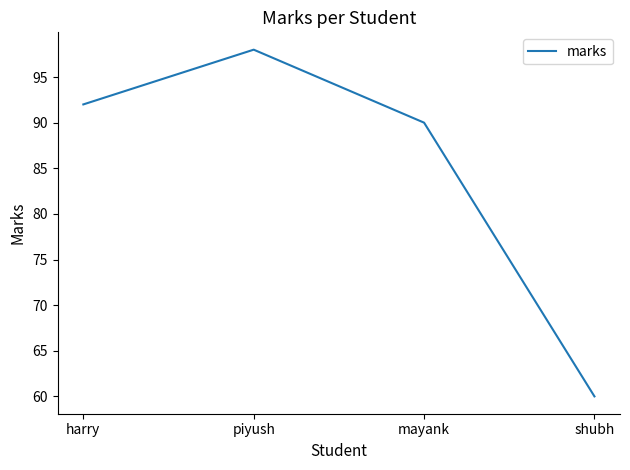

Count the number of data series in this chart.

1